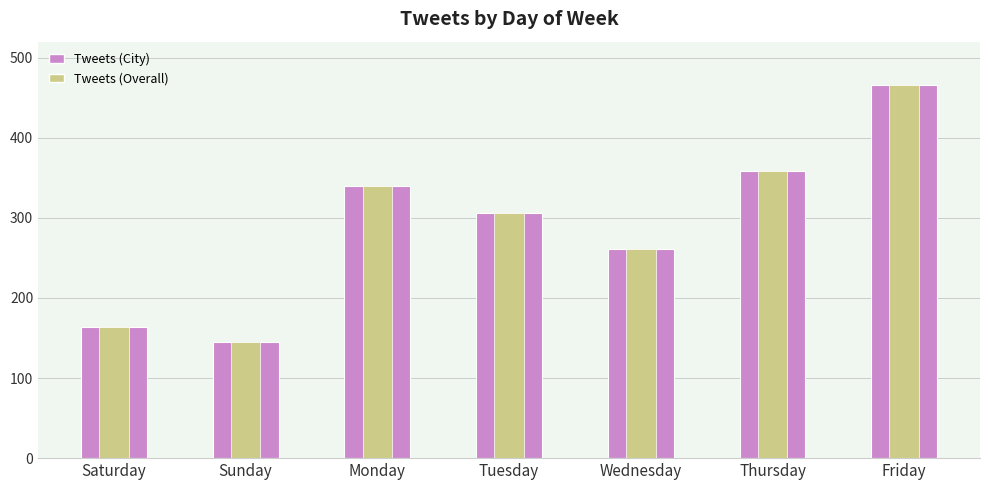

What is the difference between the second highest and minimum values?

213